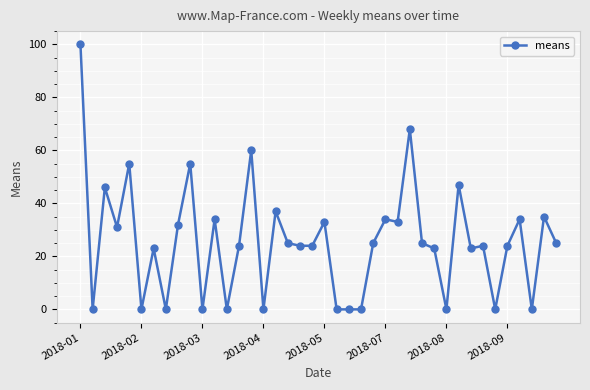

What is the value of the 18th point from the left?

25